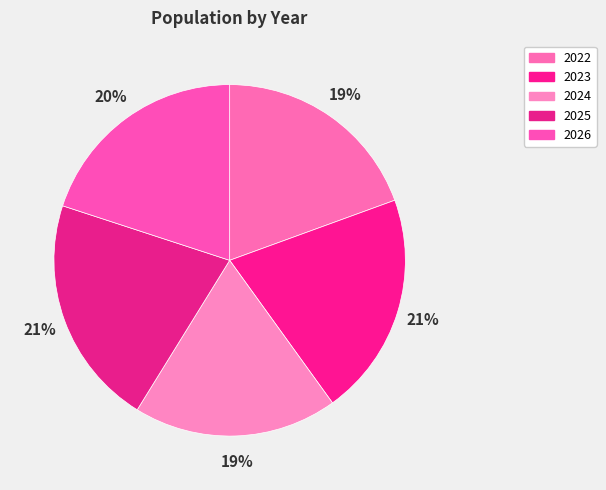

Does 2022 account for over 50% of the chart?

No